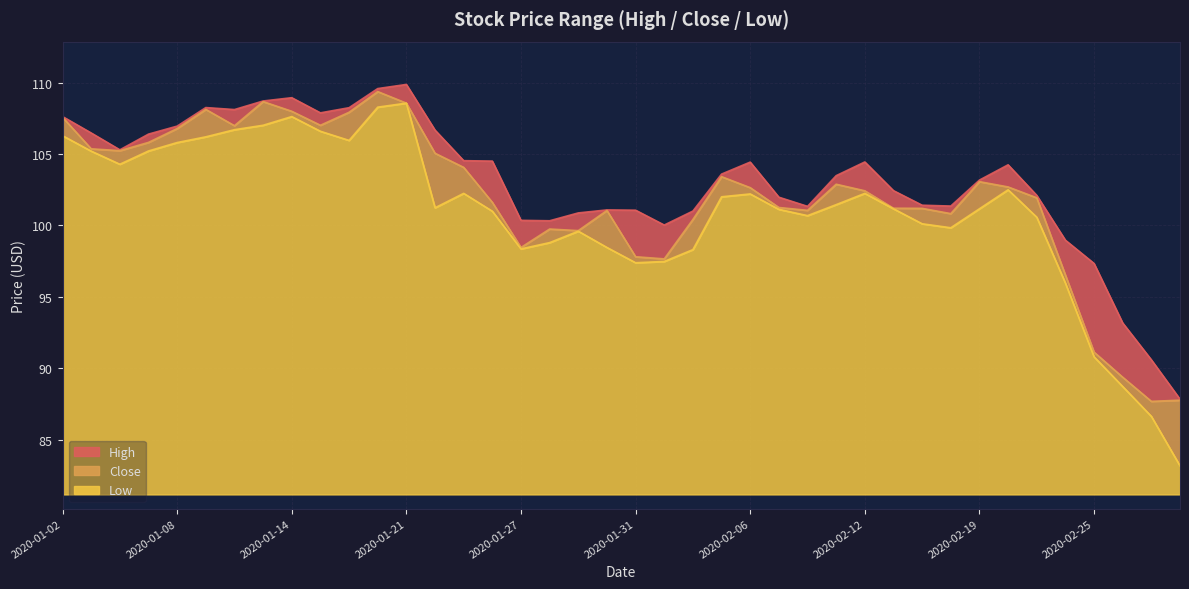

How many interior local valleys does the Close series have?

9